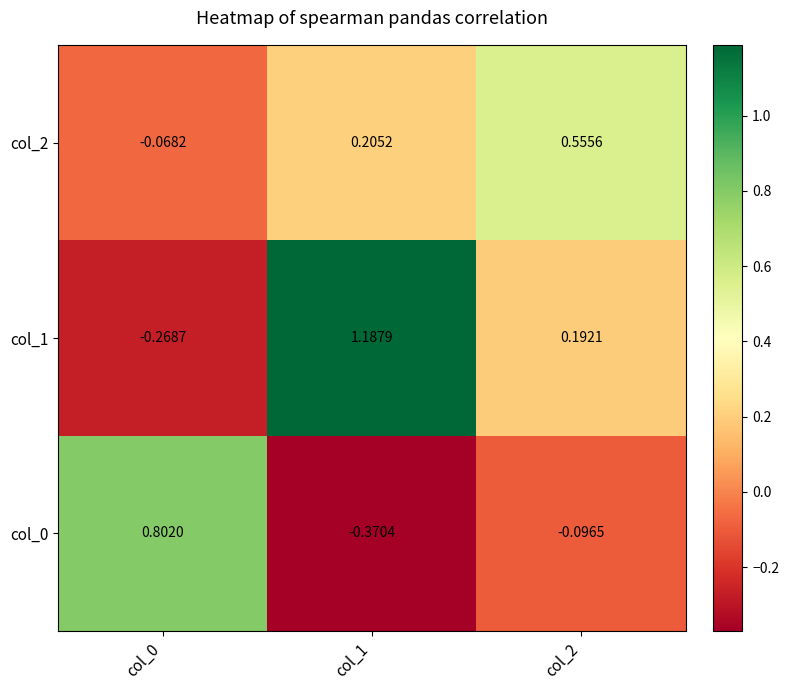

At which category is the sum across all series the highest?

col_1